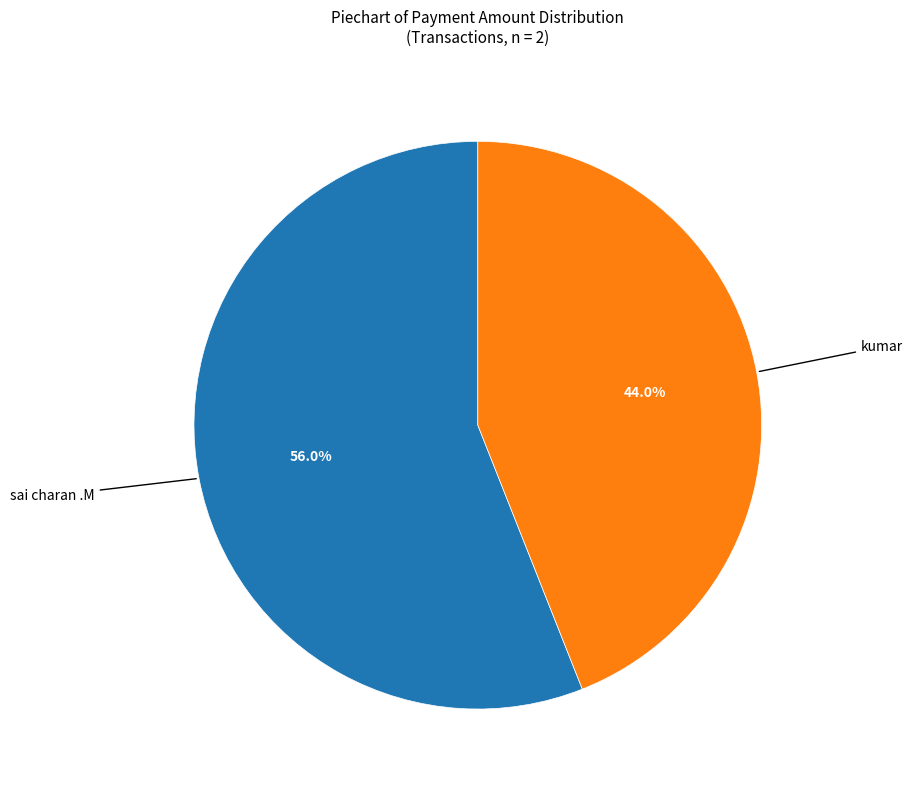

To the nearest percent, what portion does sai charan .M represent?

56%